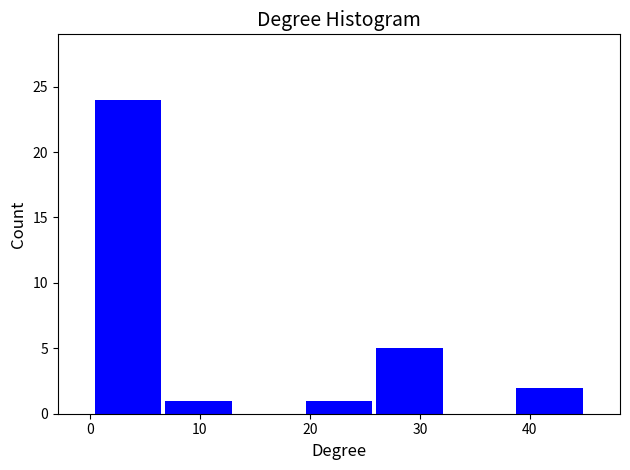

Reading left to right, list every bar in this chart as the range it spans on the x-axis followed by its height. Neither the bar edges nor the heights are printed on the chart, so give them approximately, as read against the axes.

0 to 7: 24
7 to 13: 1
13 to 19: 0
19 to 26: 1
26 to 32: 5
32 to 39: 0
39 to 45: 2